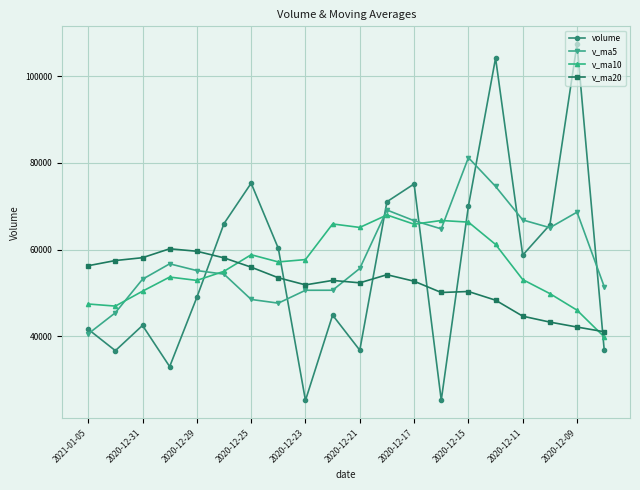

Rank the series by their maximum value, from lowest to highest.

v_ma20, v_ma10, v_ma5, volume